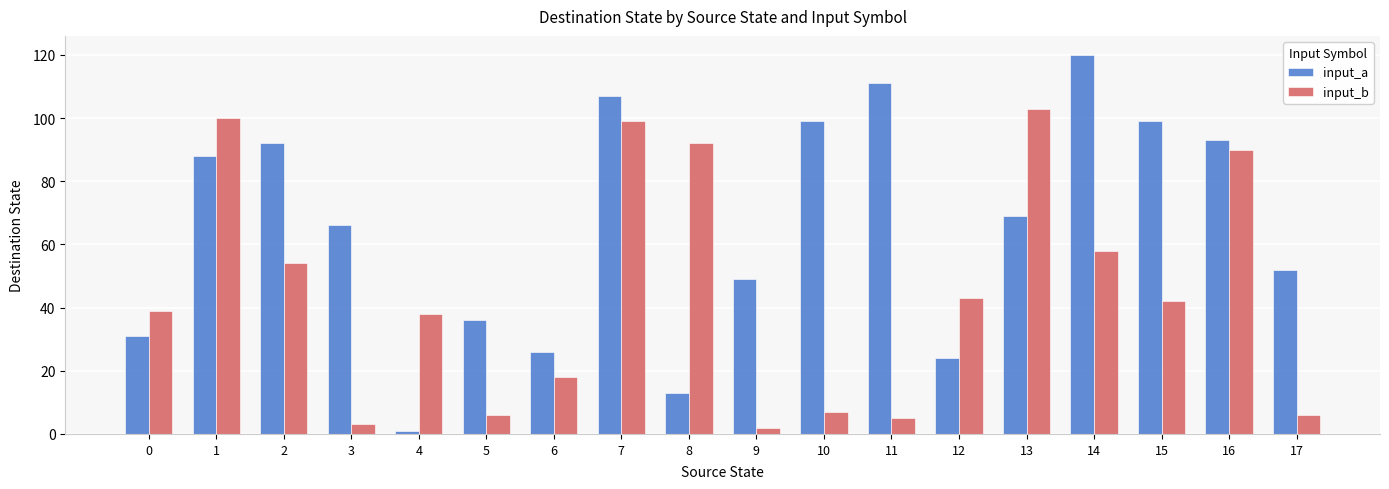

What is the average value of the input_b series?

45